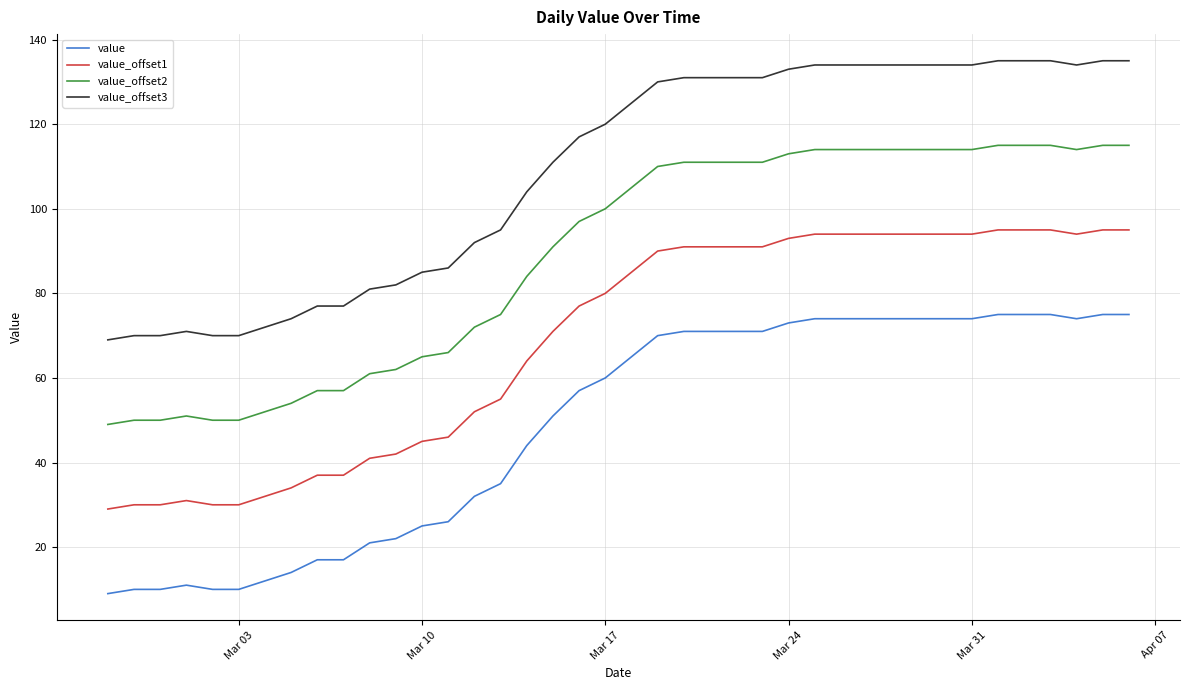

Which series has the largest total across all categories?

value_offset3